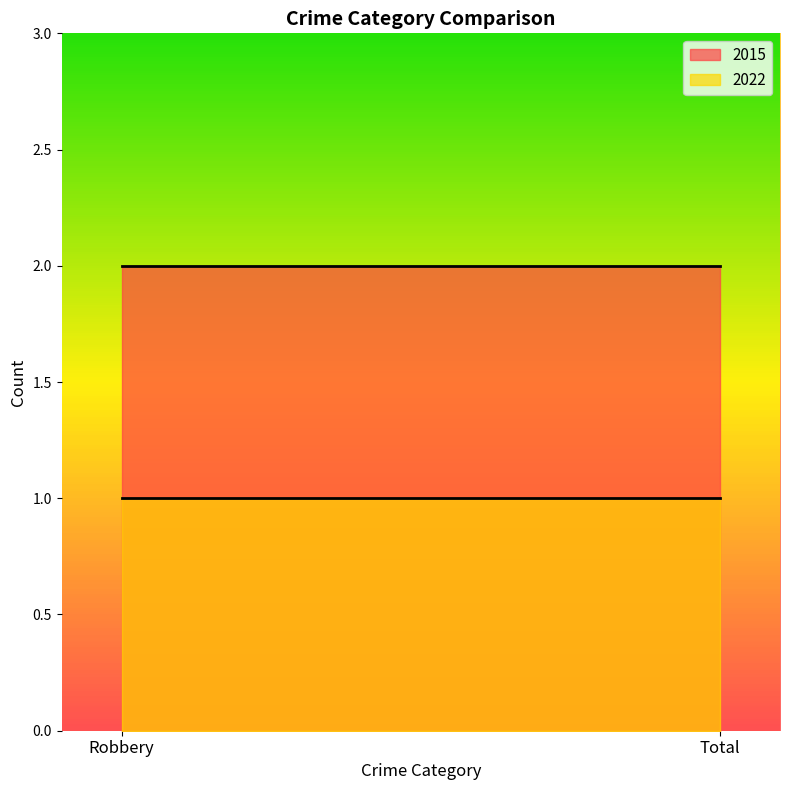

Reading left to right, extract all data points from this chart.

2015: Robbery=2	Total=2
2022: Robbery=1	Total=1